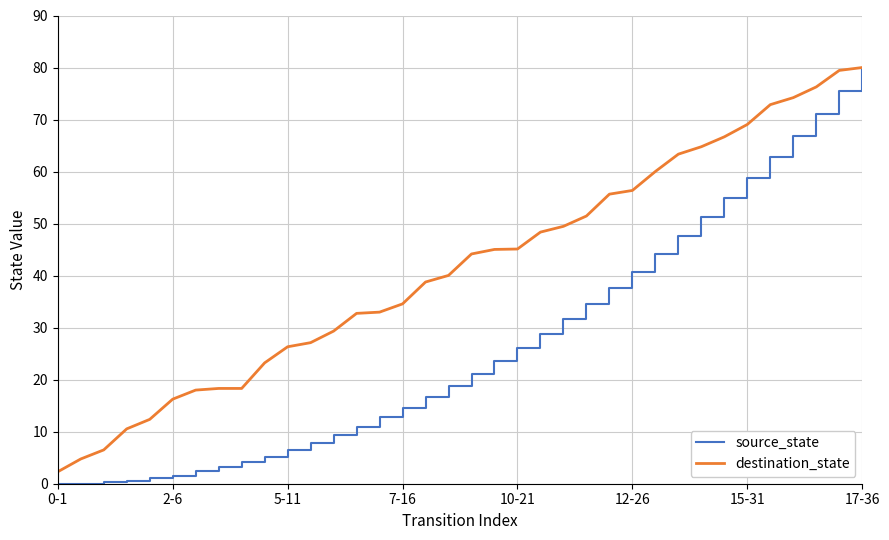

Which series has the largest total across all categories?

destination_state